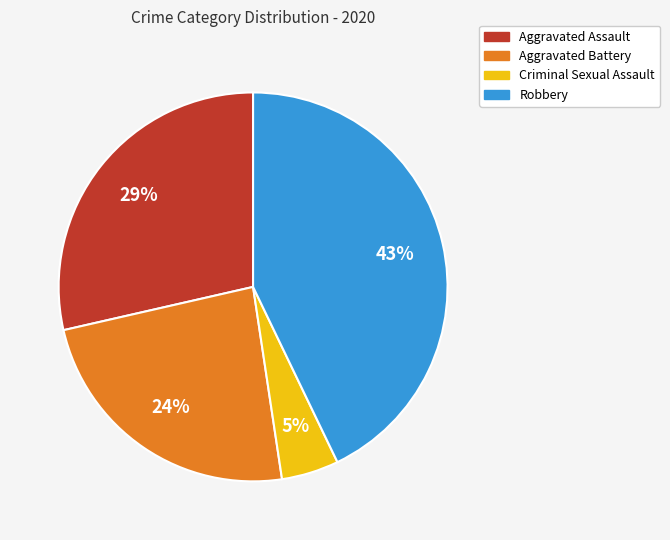

To the nearest percent, what portion does Aggravated Assault represent?

29%